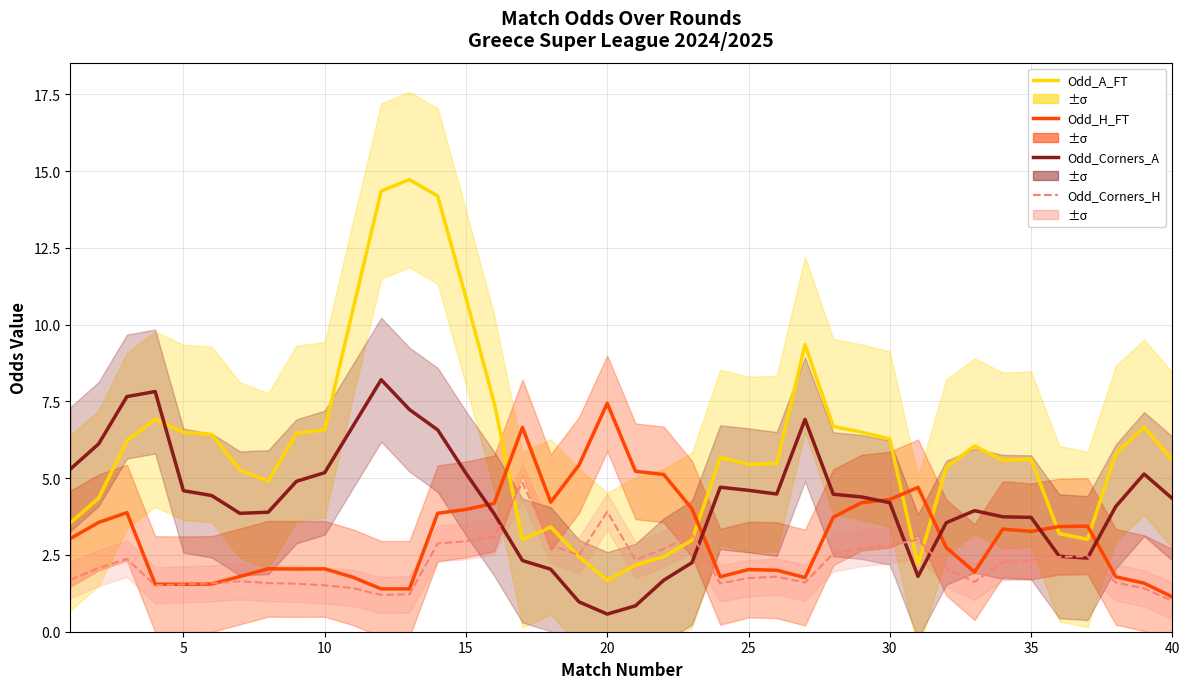

Which series has the largest range (max minus min)?

Odd_A_FT